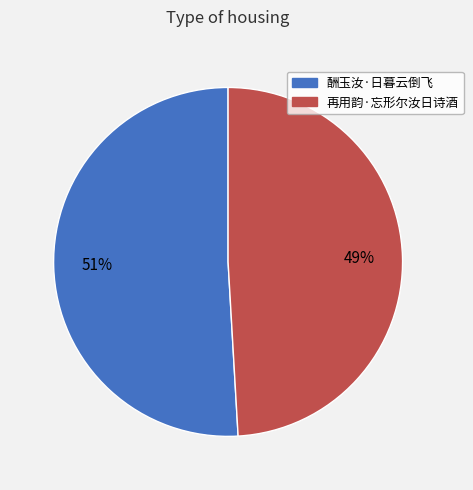

True or false: 酬玉汝·日暮云倒飞 accounts for 43% of the total.

False